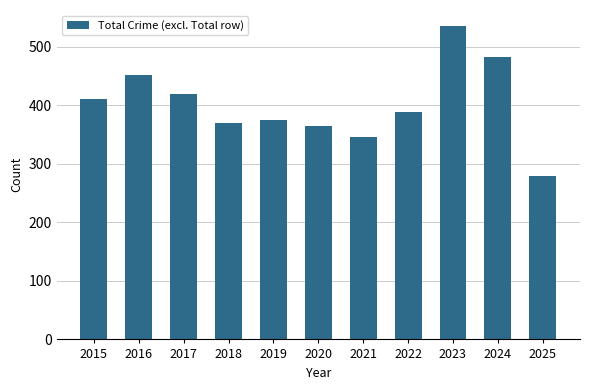

True or false: the data shows 506 at 2018.

False